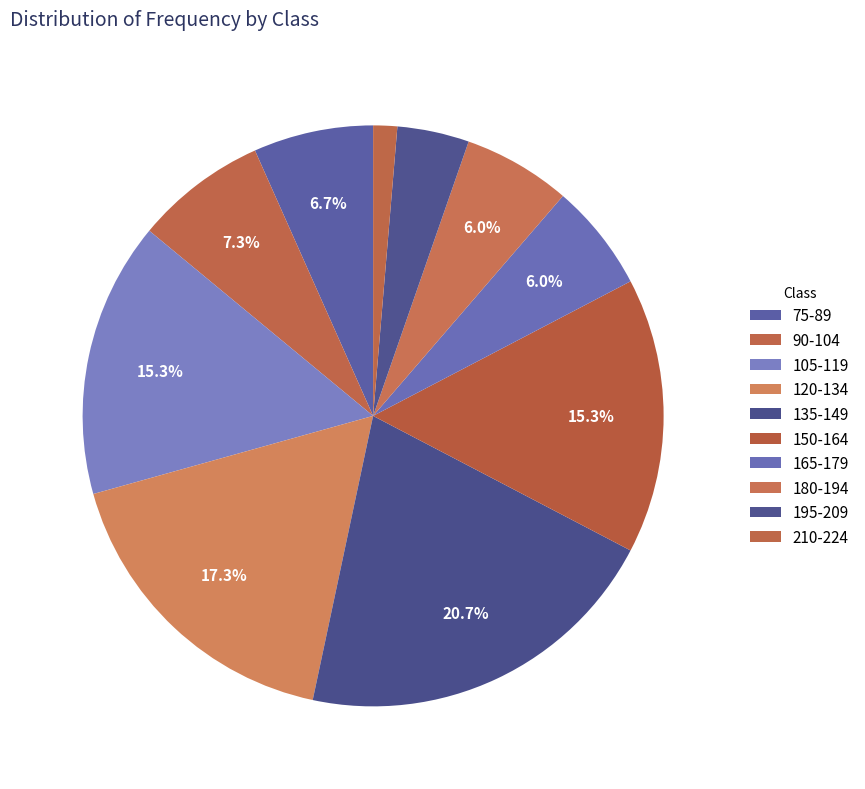

Count the number of slices in the pie.

10